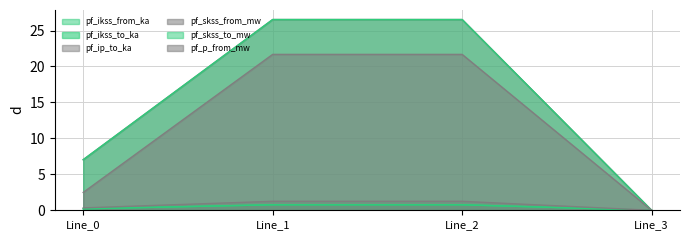

True or false: pf_skss_from_mw has more than 2 interior local peaks.

False